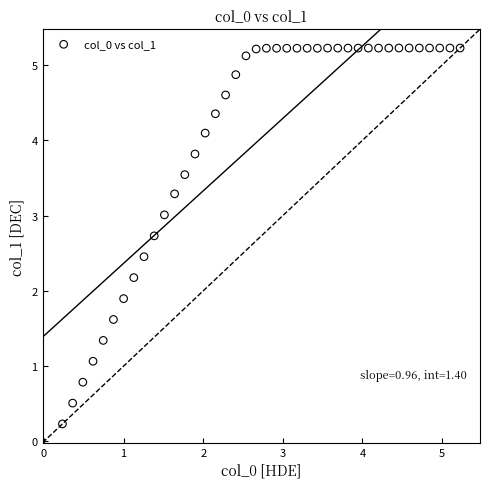

What Y value in the scatter plot is closest to 2?

1.9